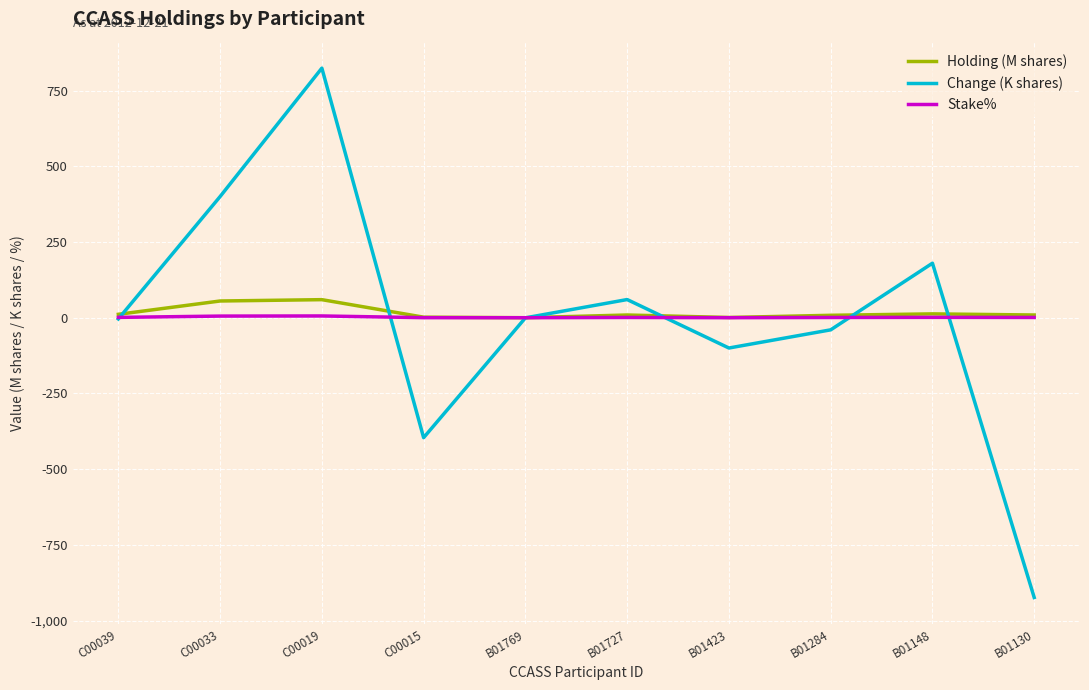

What is the maximum value for Change (K shares)?

824.0